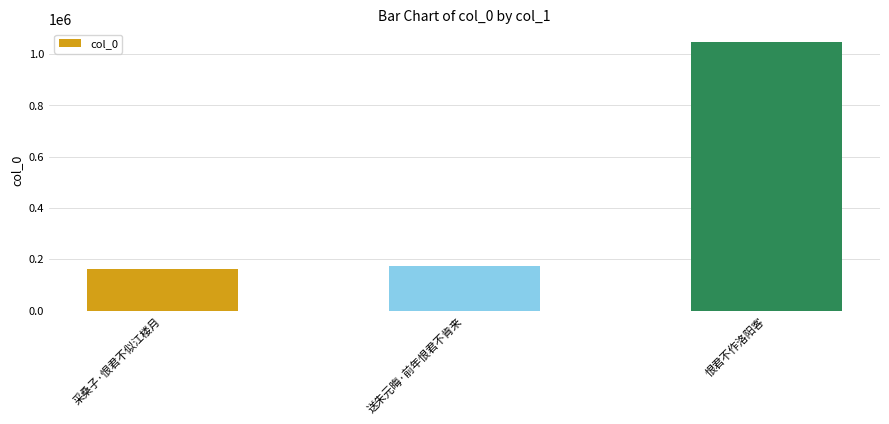

What is the label of the 1st bar from the left?

采桑子·恨君不似江楼月